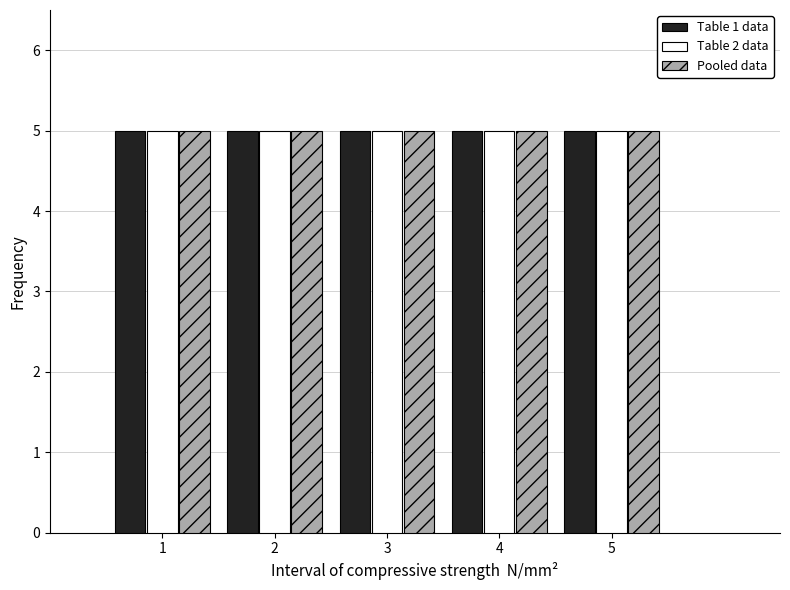

What is the height of the Pooled data bar covering 2.5 to 3.5 on the x-axis? The values are not printed on the chart, so give them approximately, as read against the axis.

5